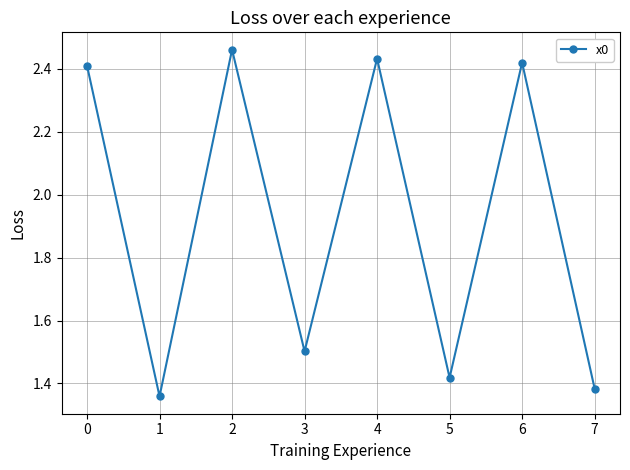

How many values are between 1 and 2?

4